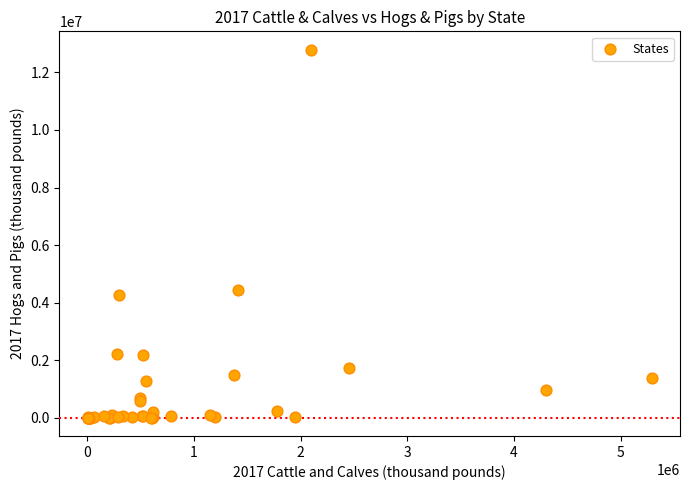

What Y value in the scatter plot is closest to 6395685?

4441949.0